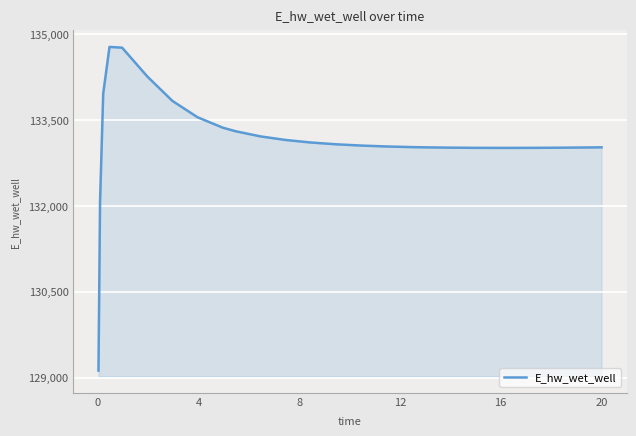

What is the greatest value displayed?

134772.6